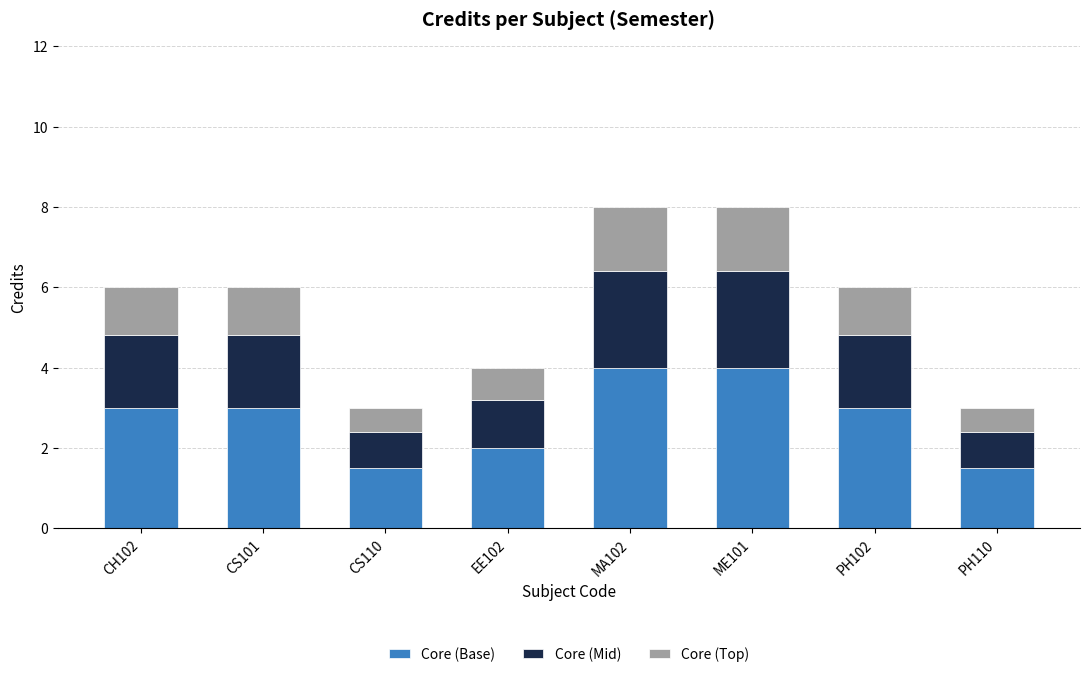

What is the sum of the Core (Base) values at MA102 and EE102?

6.0